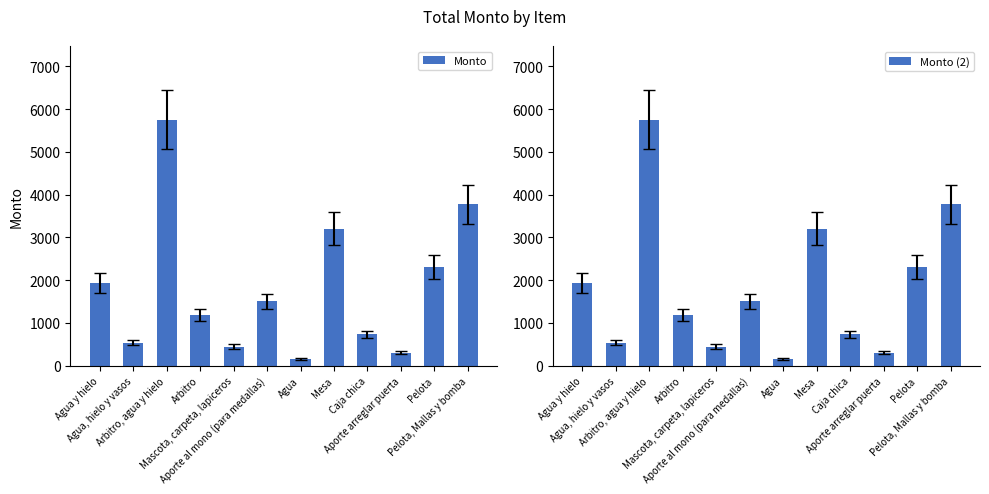

List the series in order of their peak value, lowest first.

Monto, Monto (2)